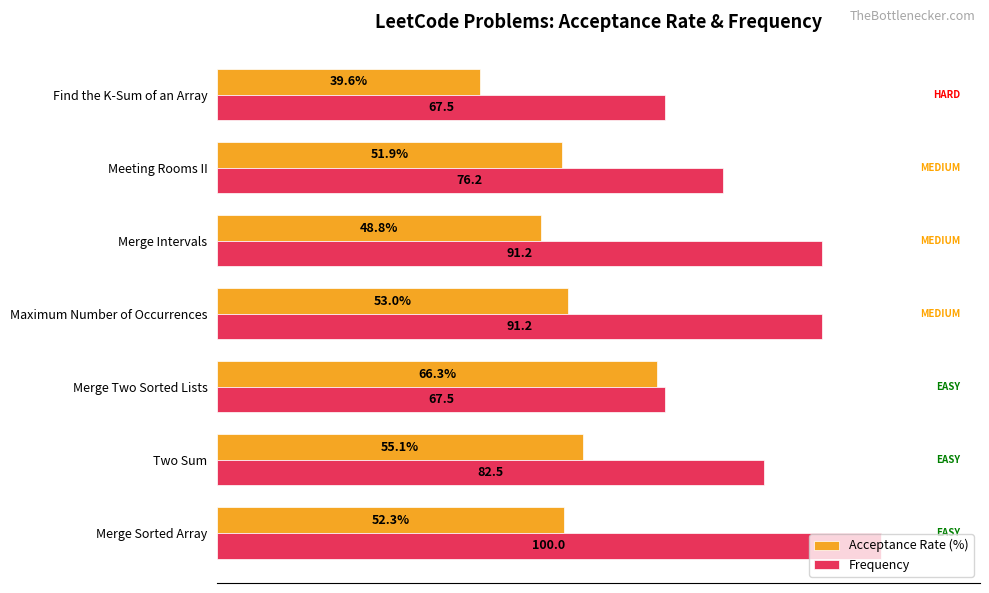

Which series changed the most between Merge Two Sorted Lists and Merge Intervals?

Frequency